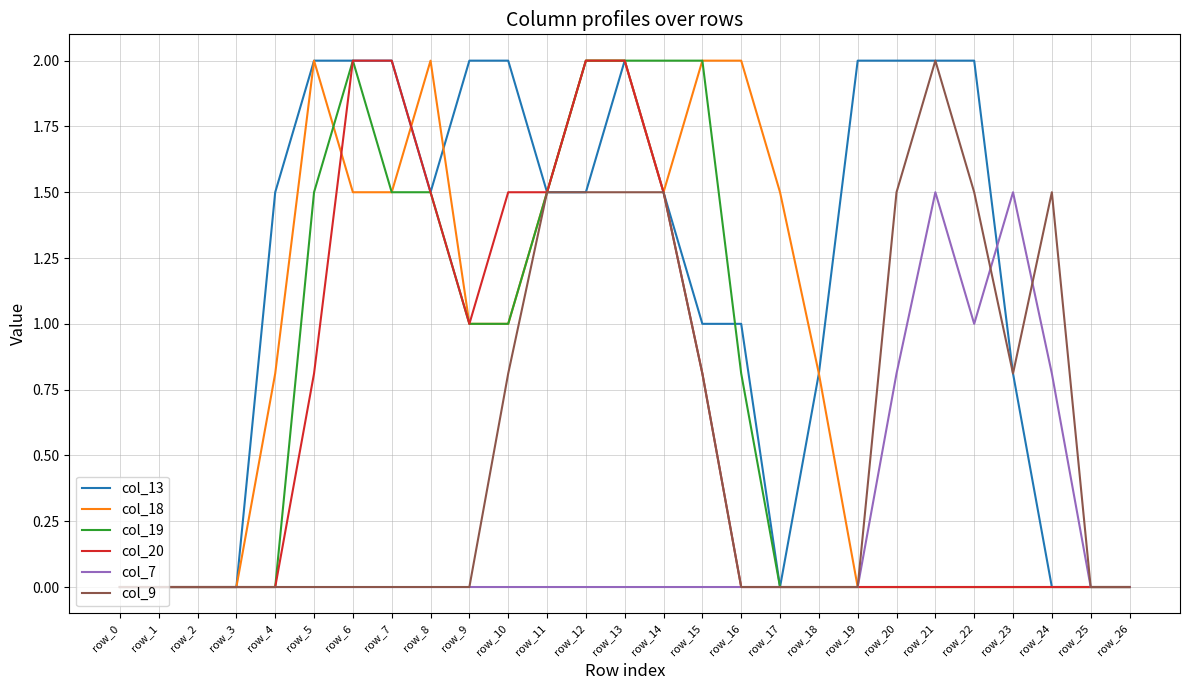

What is the sum of the col_18 values at row_4 and row_26?

0.8